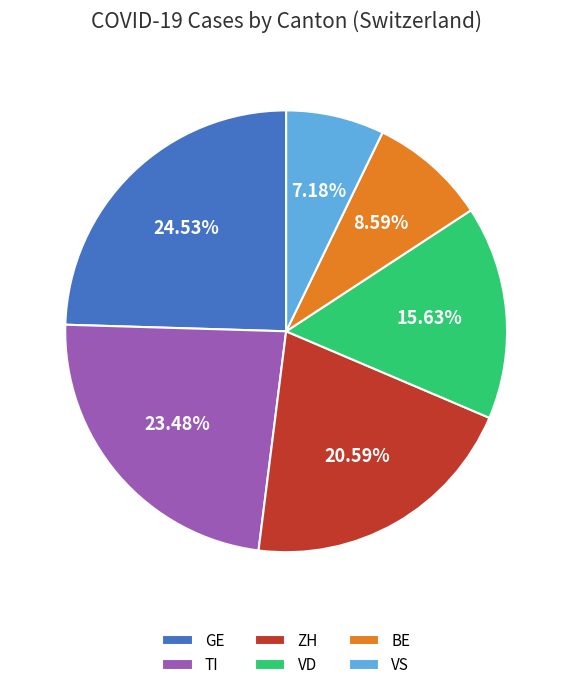

How many segments does this pie chart have?

6